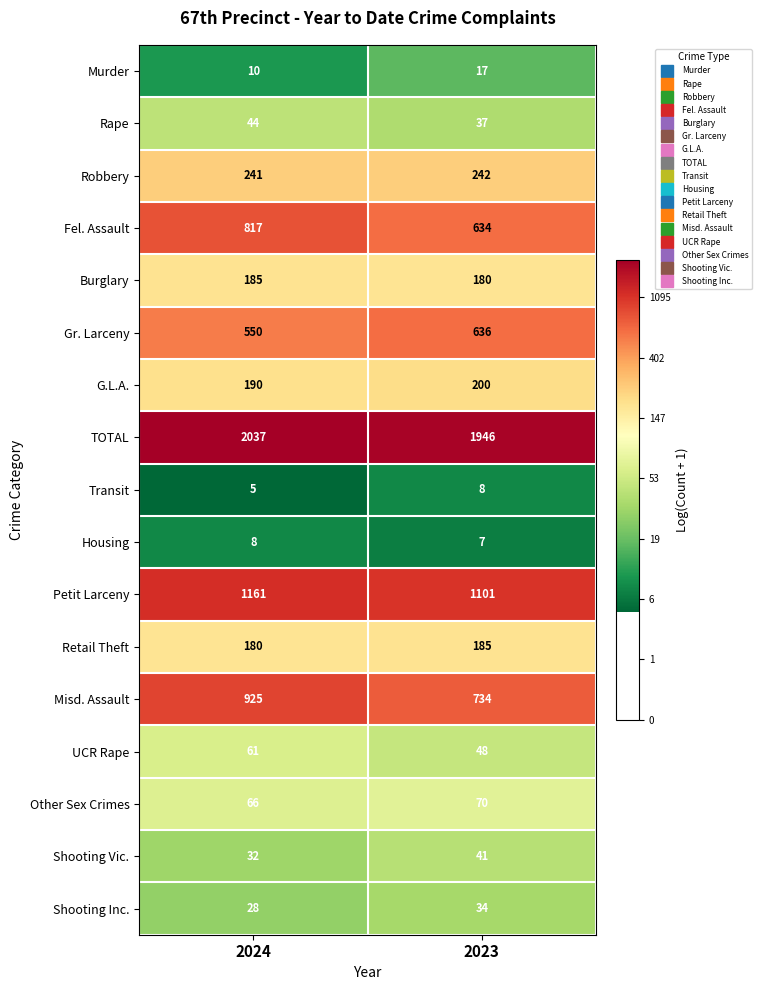

What is the difference between the Transit values at 2024 and 2023?

3